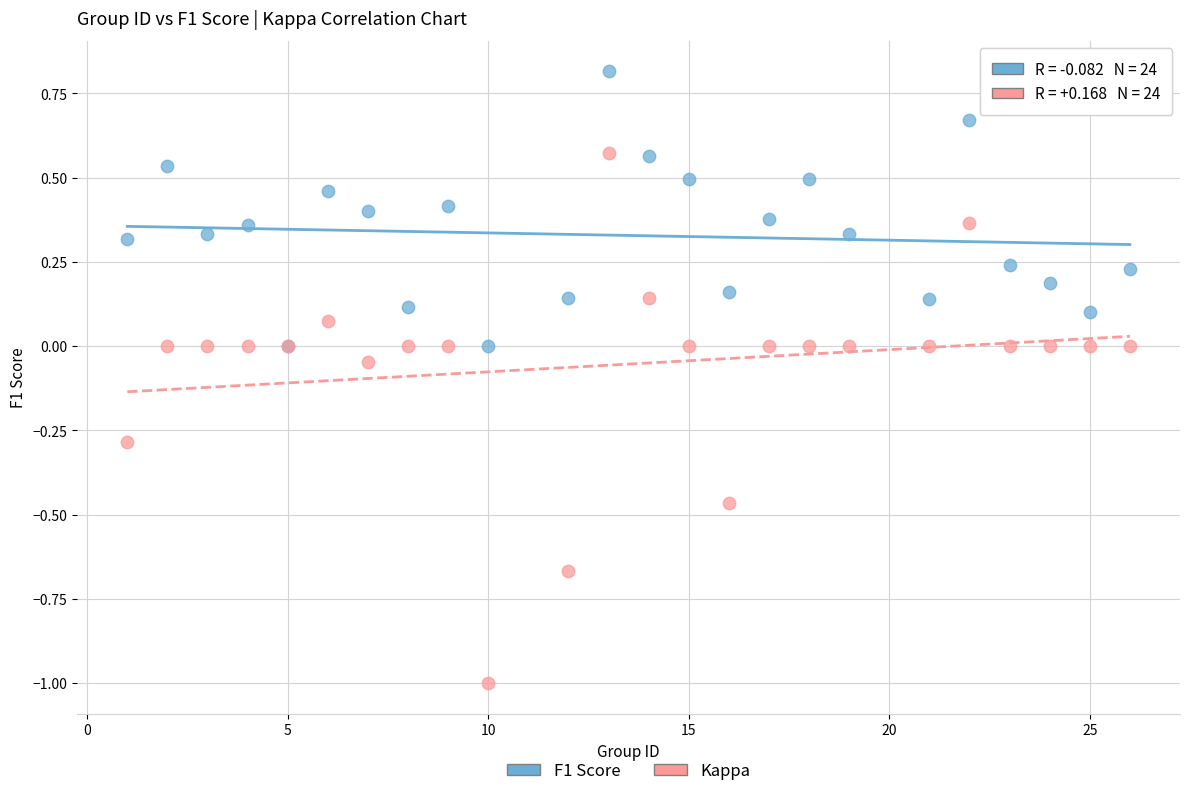

What are all the series names shown in the legend?

F1 Score, Kappa